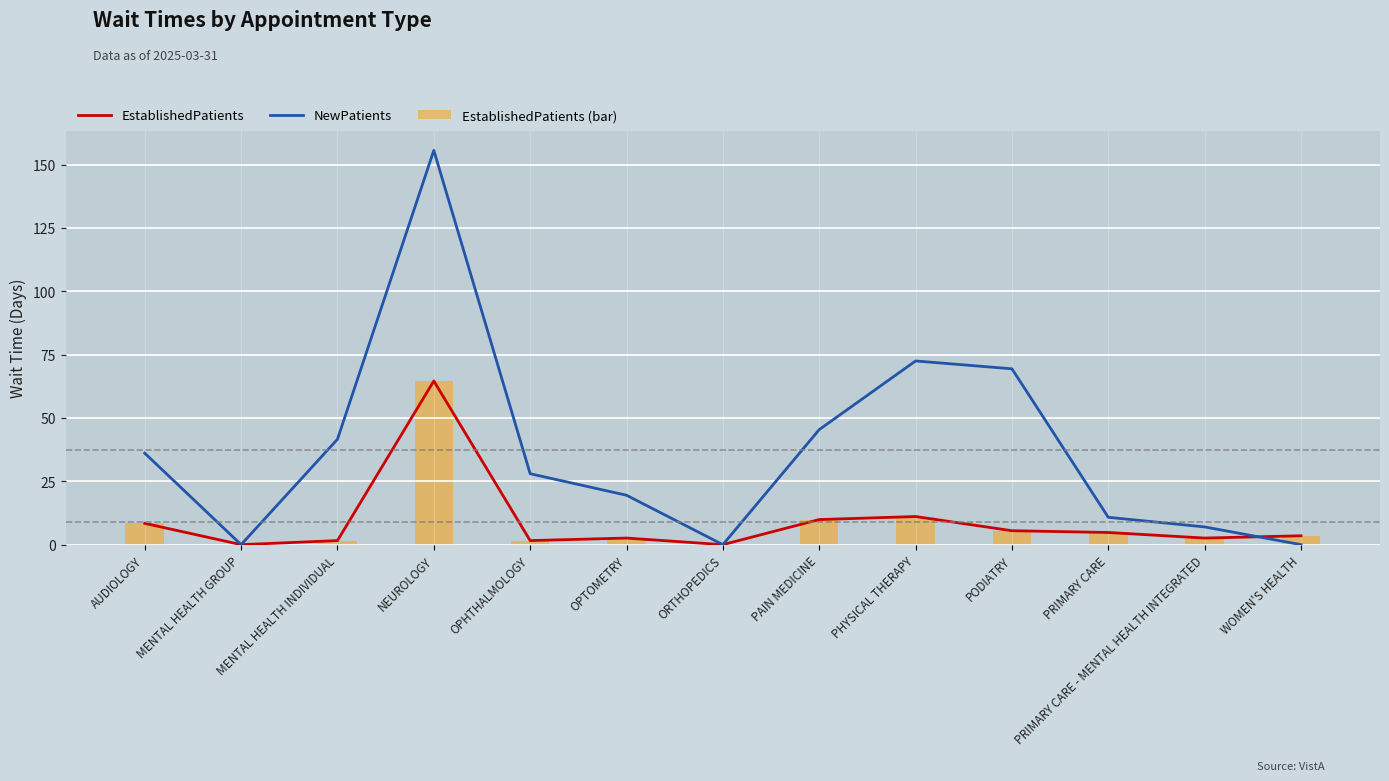

Rank the series by their maximum value, from highest to lowest.

NewPatients, EstablishedPatients, EstablishedPatients (bar)